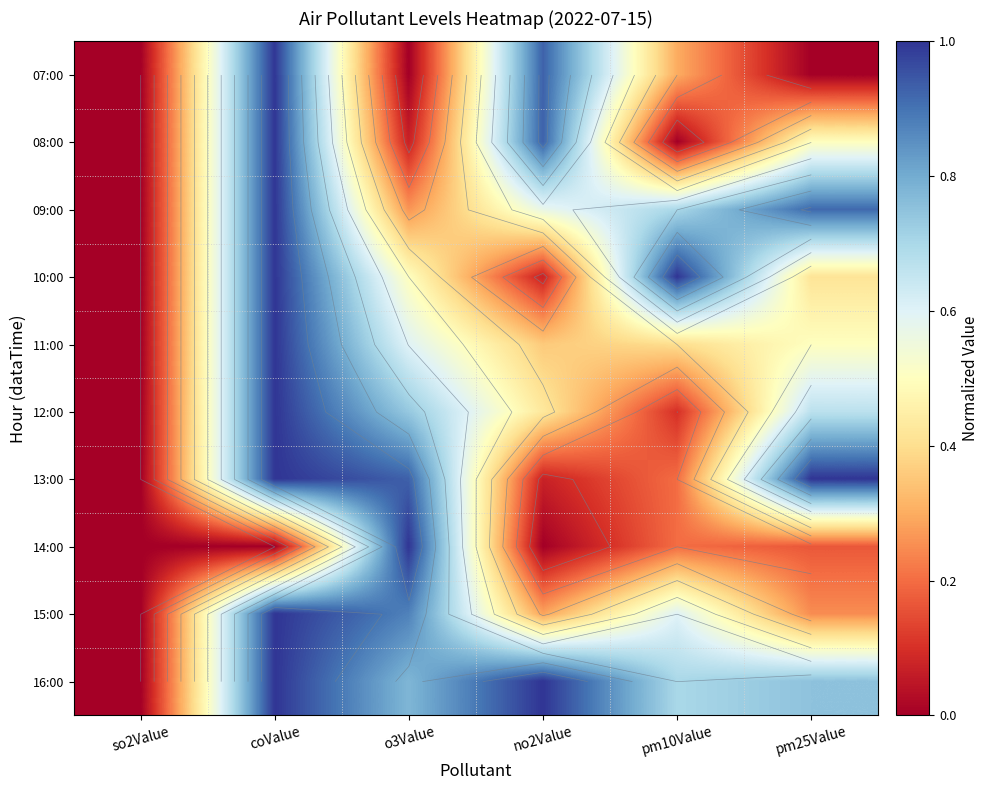

At which label is 15:00 closest to 0?

so2Value